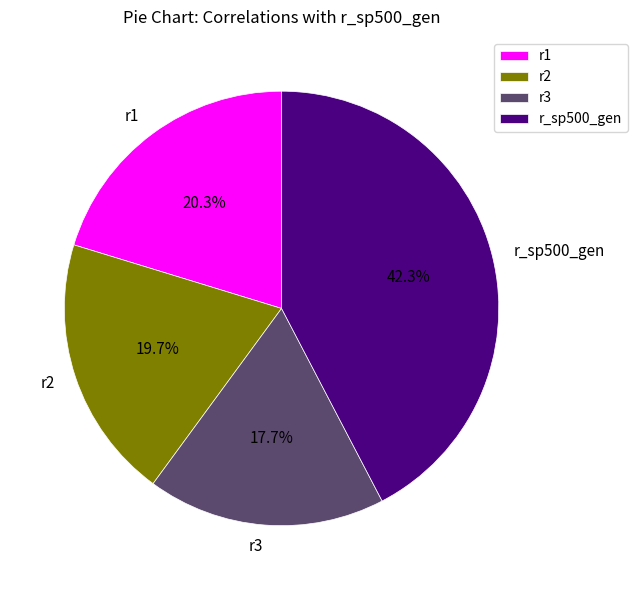

To the nearest percent, what portion does r_sp500_gen represent?

42%